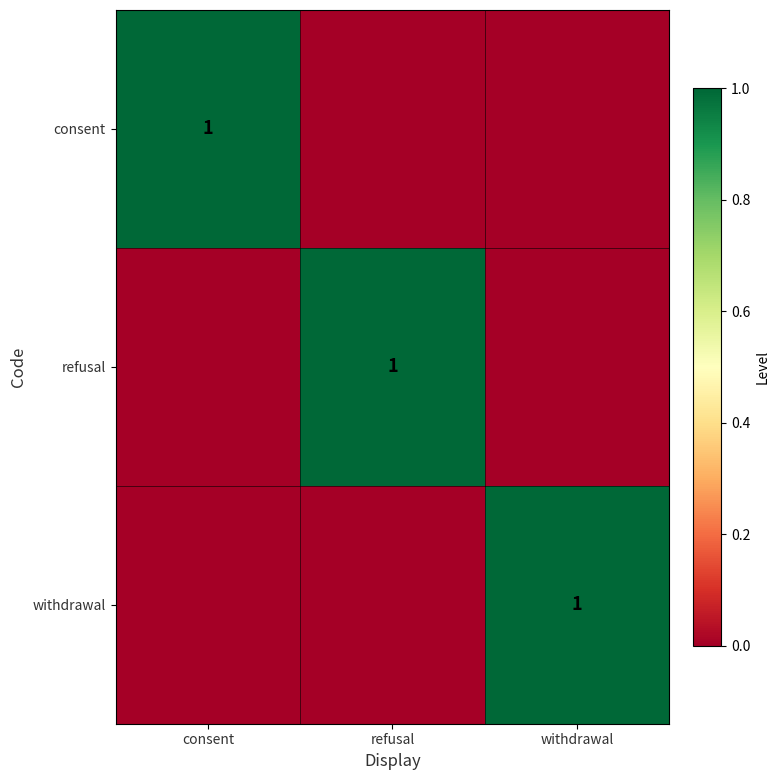

True or false: consent has a value of 1 at consent.

True